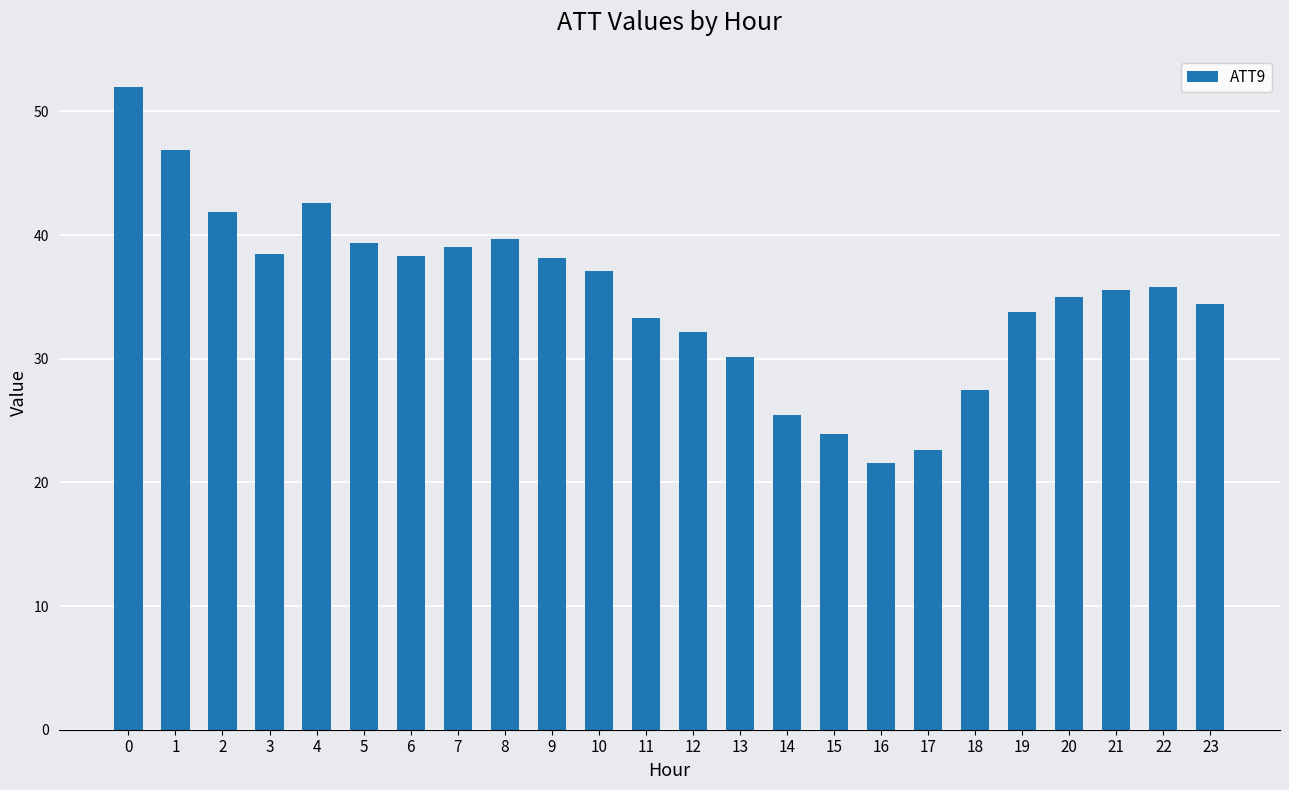

The value at 14 is 16.4. True or false?

False